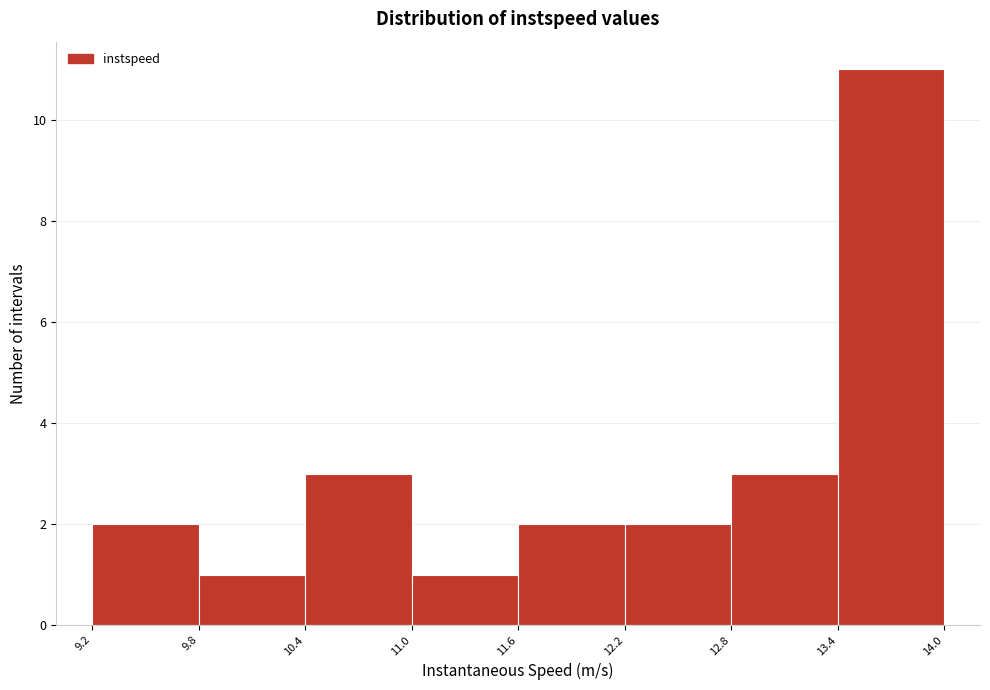

What is the height of the bar covering 9.8 to 10.4 on the x-axis? The values are not printed on the chart, so give them approximately, as read against the axis.

1